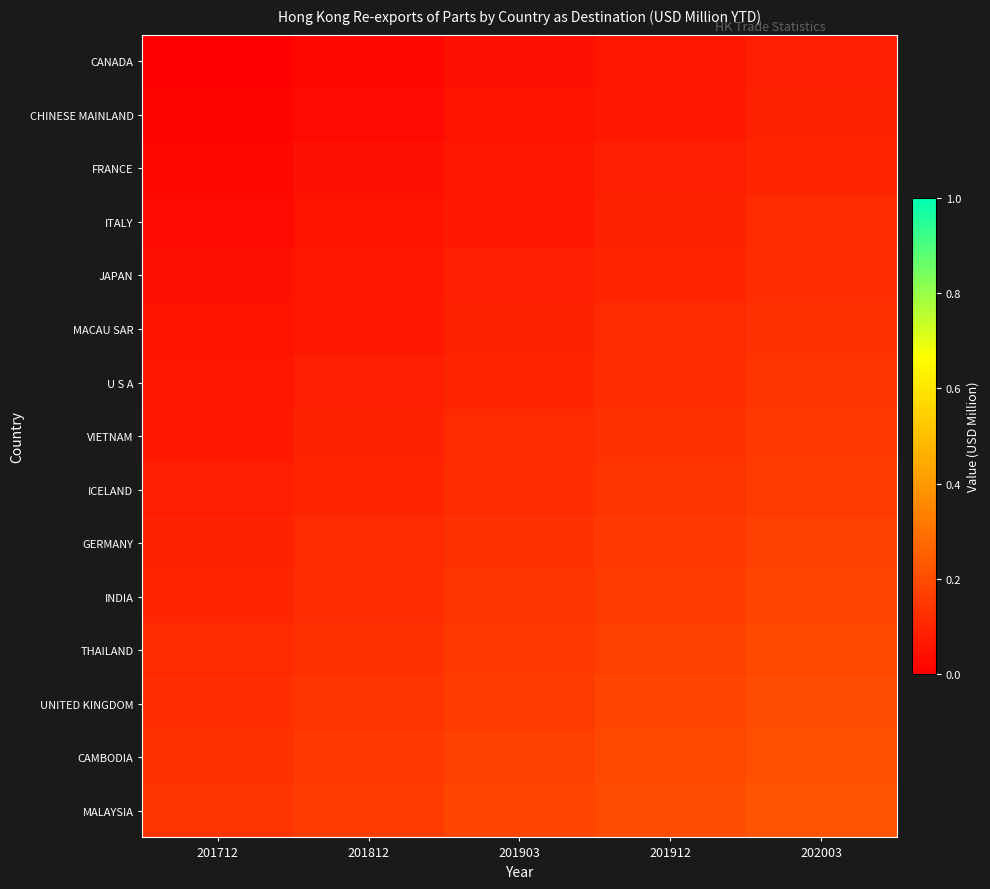

Rank the series by their maximum value, from lowest to highest.

CANADA, CHINESE MAINLAND, FRANCE, ITALY, JAPAN, MACAU SAR, U S A, VIETNAM, ICELAND, GERMANY, INDIA, THAILAND, UNITED KINGDOM, CAMBODIA, MALAYSIA